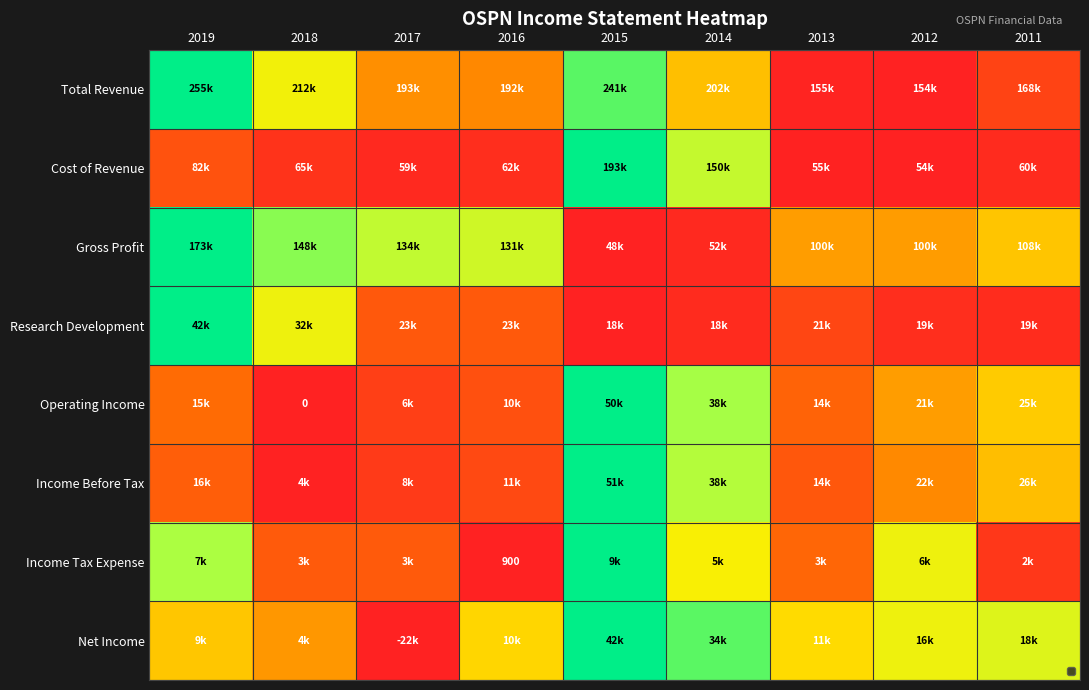

Which has a higher value, 2016 or 2019?

2019